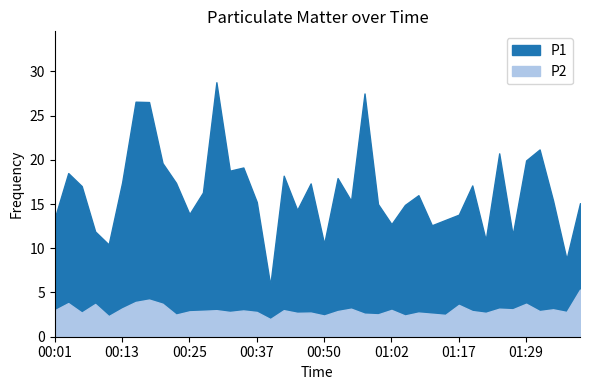

How many lines are shown in the chart?

2